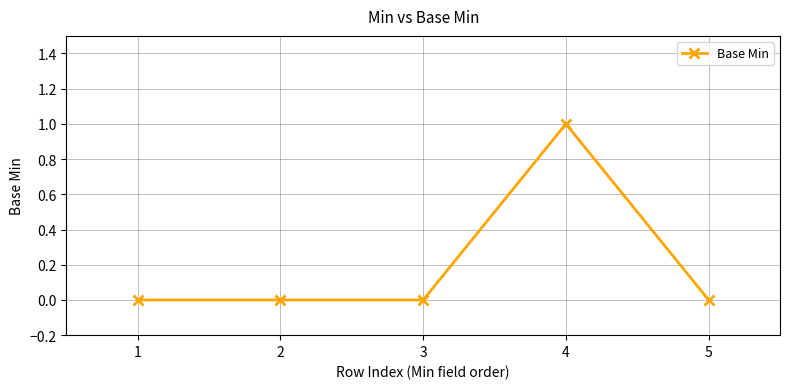

Which category has the highest value across all series?

4